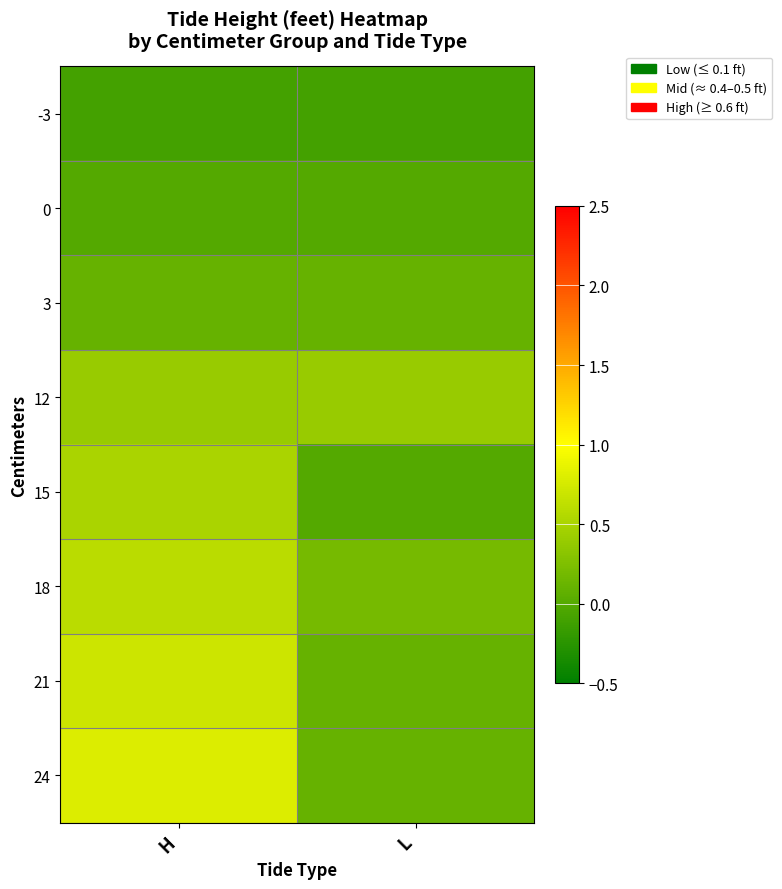

Which series has the largest range (max minus min)?

24